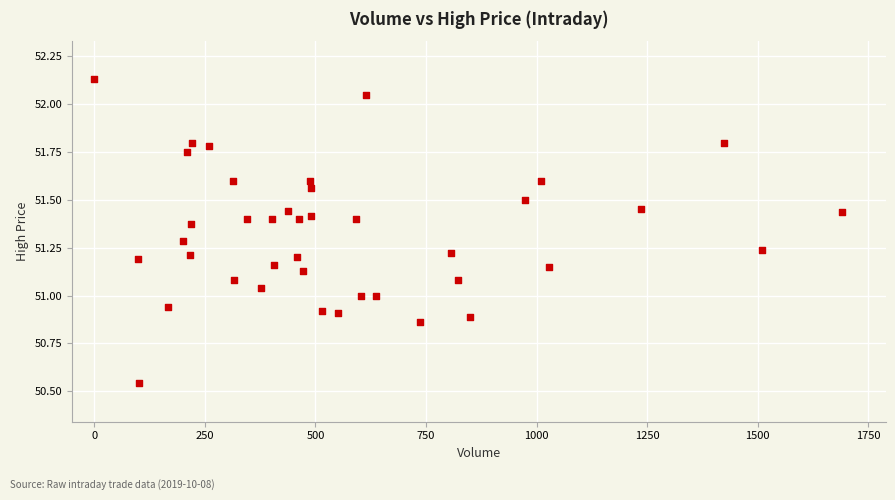

What is the range of Y values (max minus min)?

1.6